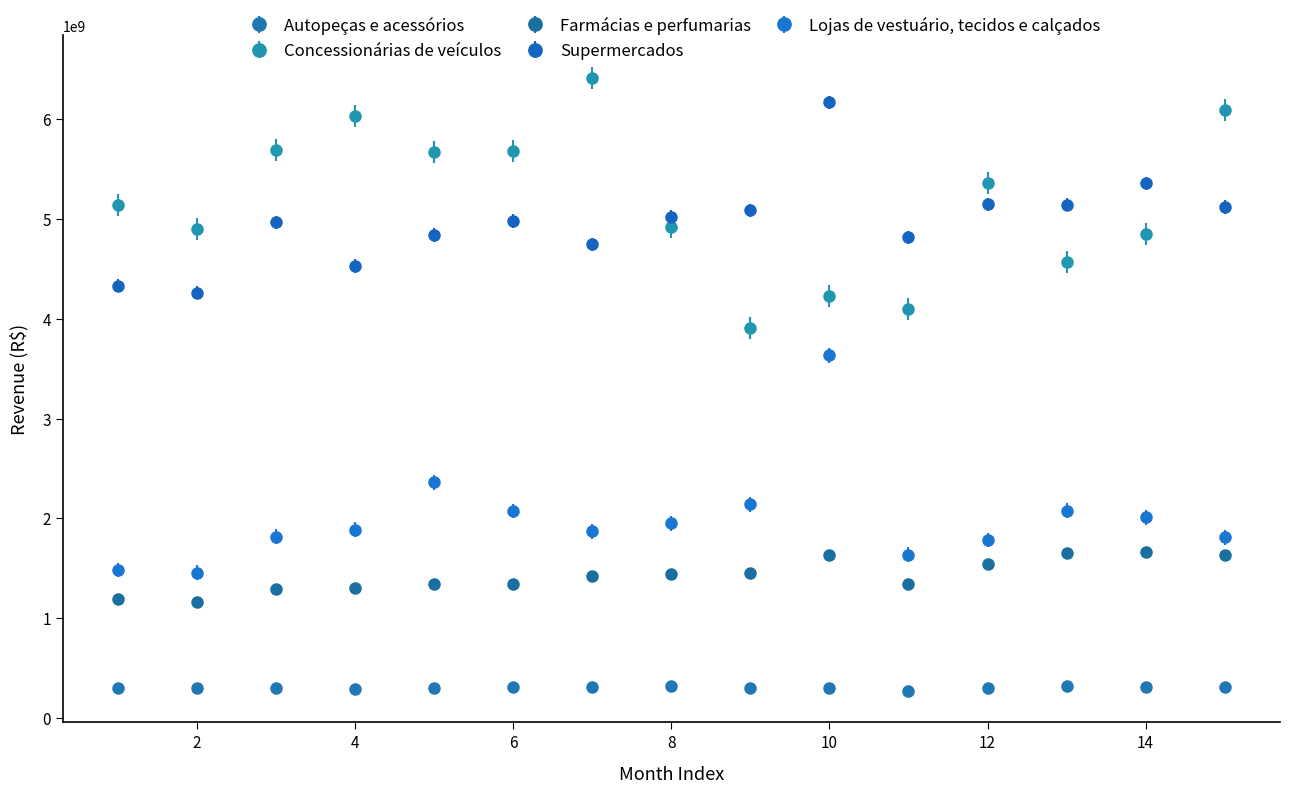

What is the highest value of the Autopeças e acessórios series?

320309129.1